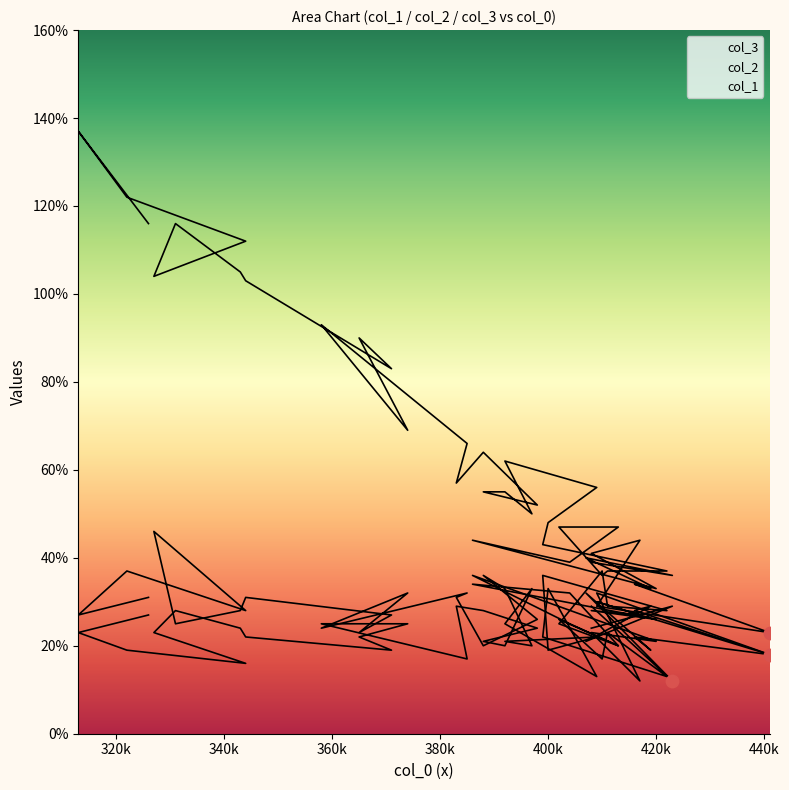

What are all the series names shown in the legend?

col_3, col_2, col_1